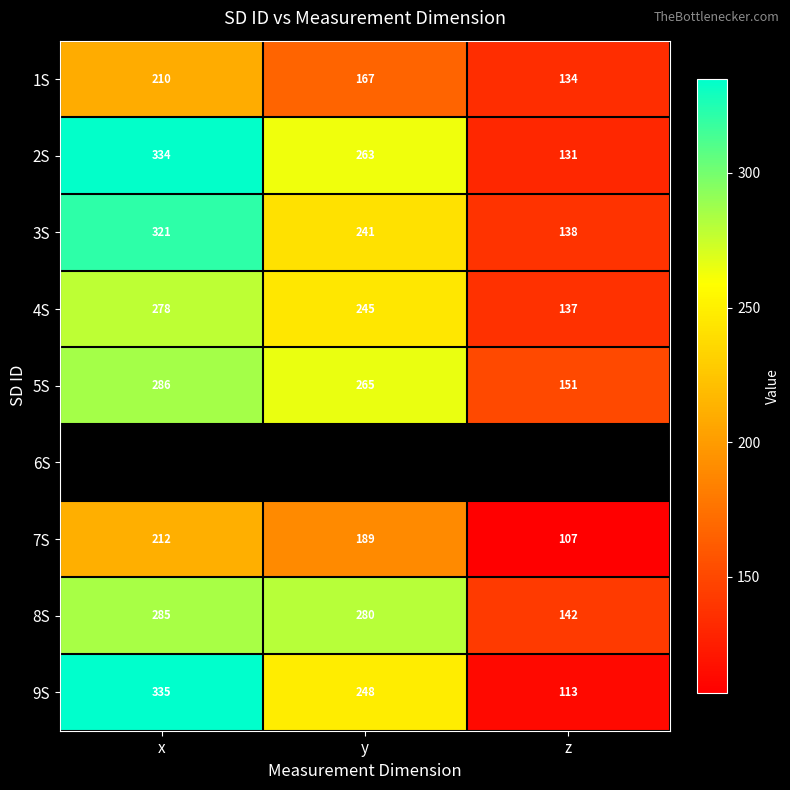

What is the sum of the 9S values at z and x?

448